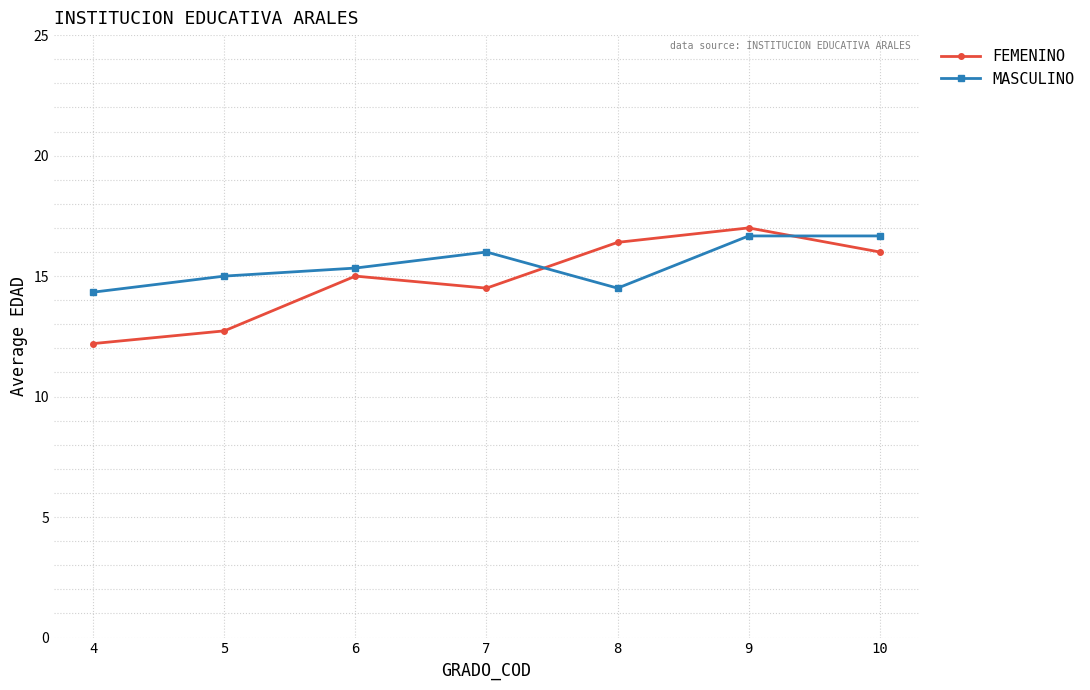

Reading left to right, what are all the values shown in this chart?

FEMENINO: 12.2	12.7	15.0	14.5	16.4	17.0	16.0
MASCULINO: 14.3	15.0	15.3	16.0	14.5	16.7	16.7